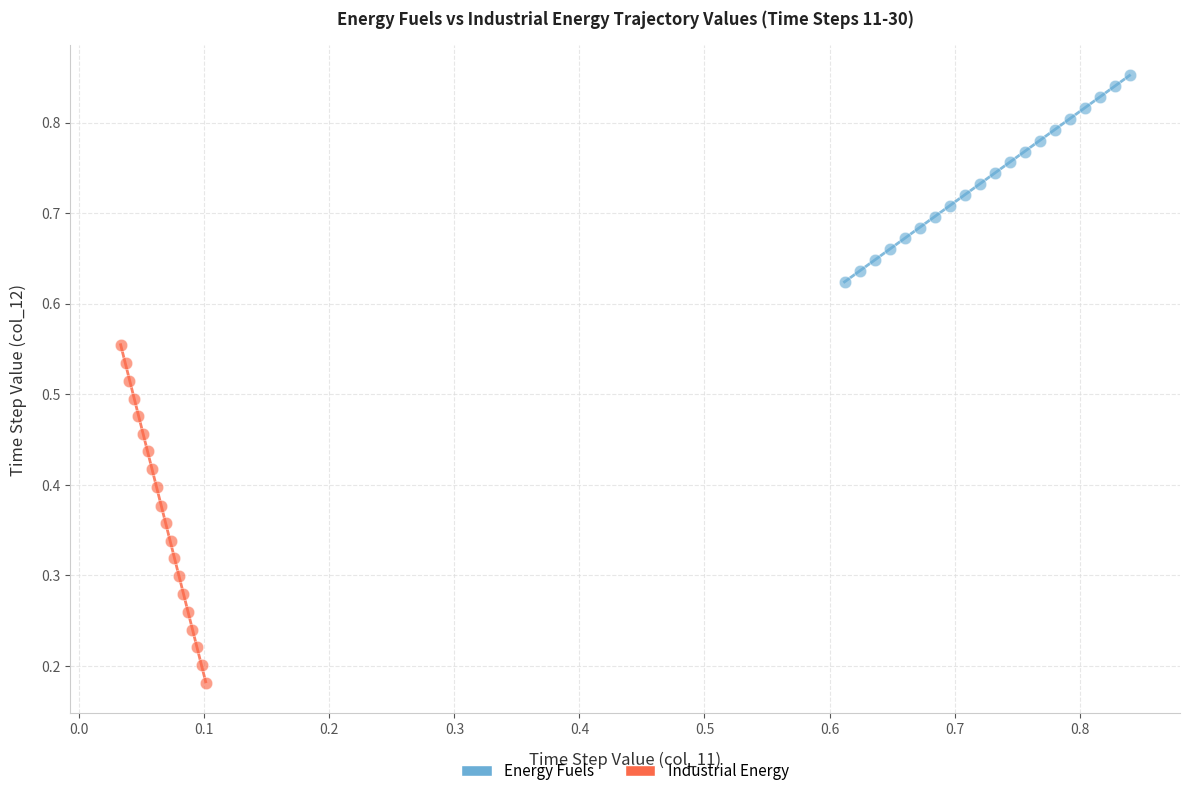

Which series contains the lowest Y value?

Industrial Energy